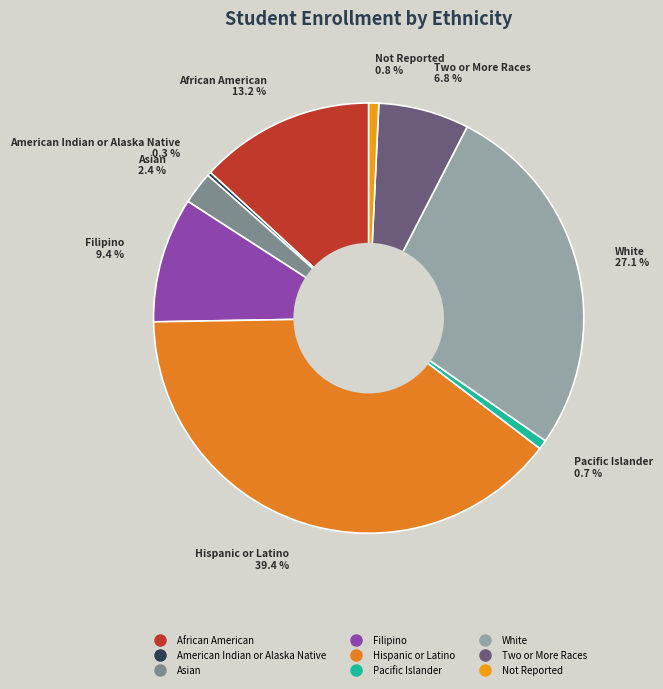

What percentage do White and Filipino together represent?

36.5%